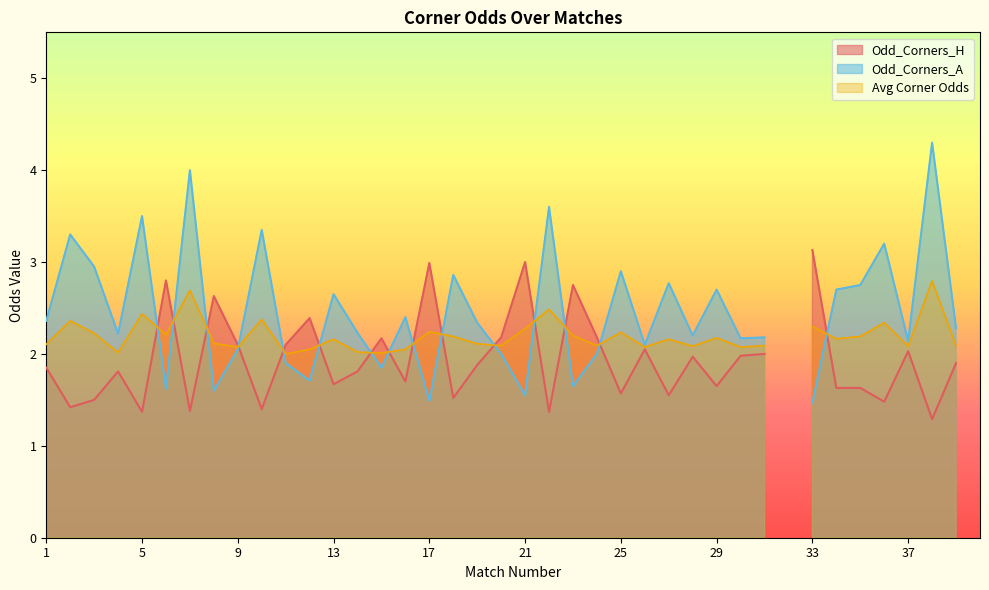

Where is the first local minimum for Odd_Corners_H?

2